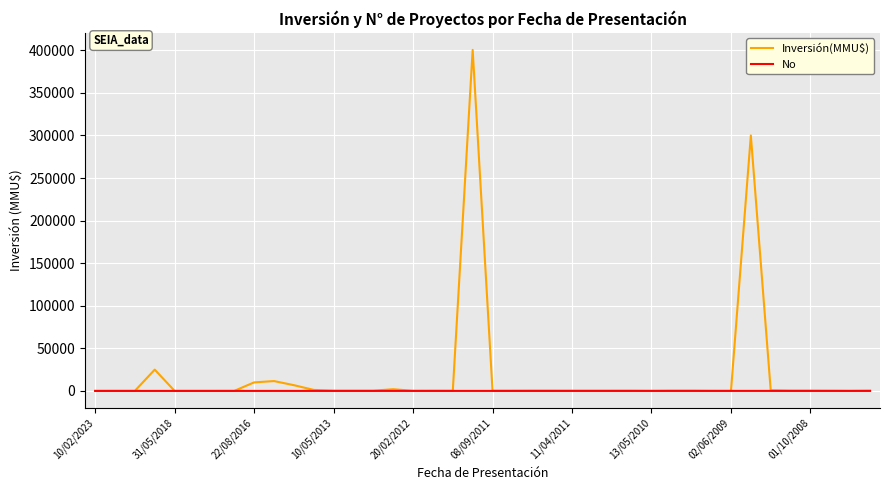

List the series in order of their peak value, highest first.

Inversión(MMU$), No